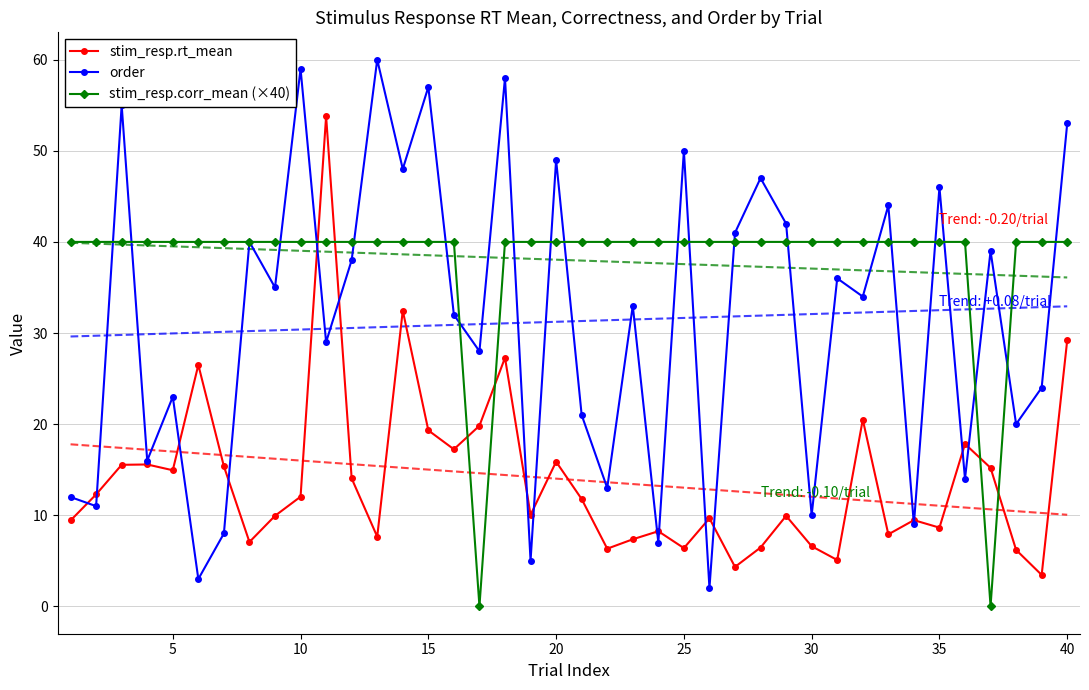

True or false: order has more than 0 points higher than both neighbors.

True